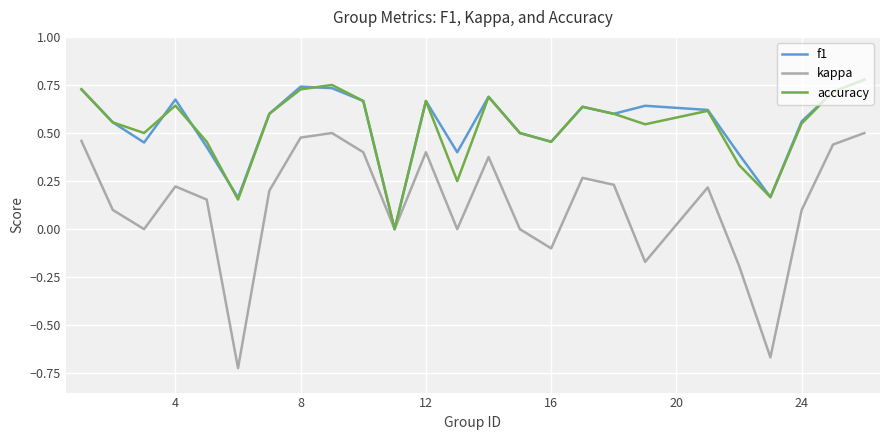

In kappa, how many points are higher than both neighbors (excluding endpoints)?

6